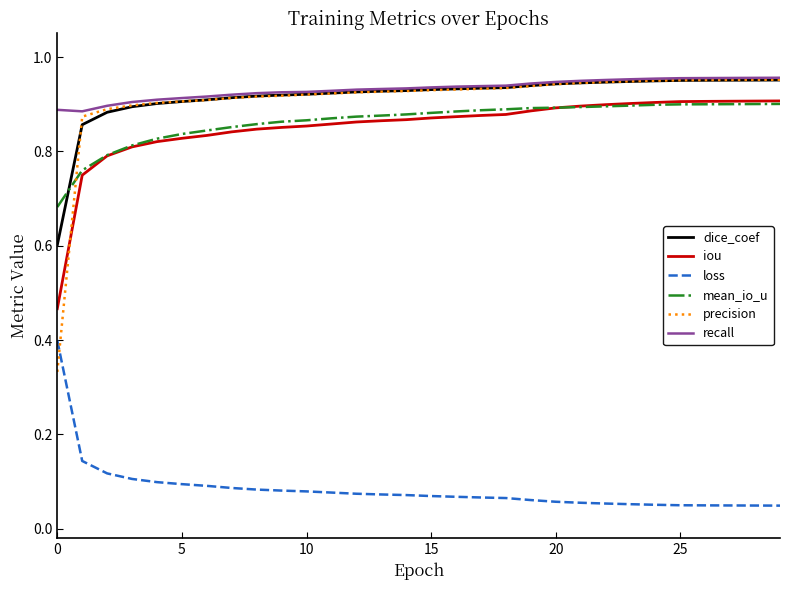

How many categories are shown in the chart?

30